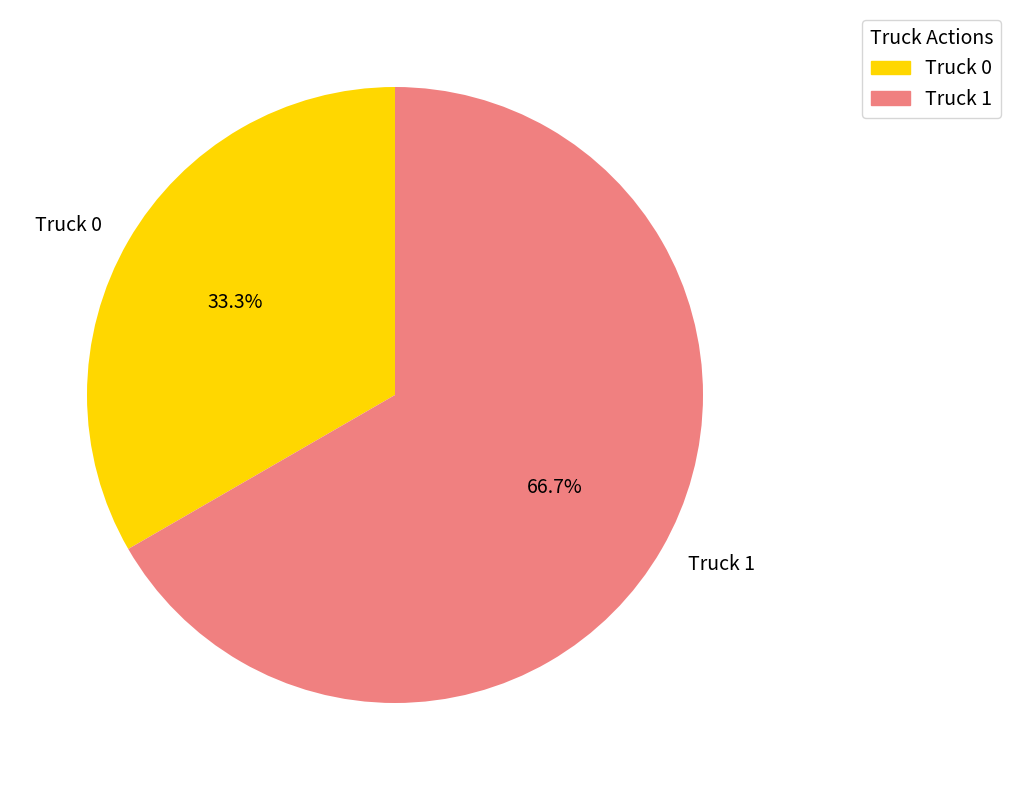

To the nearest percent, what percentage of the pie is Truck 1?

67%